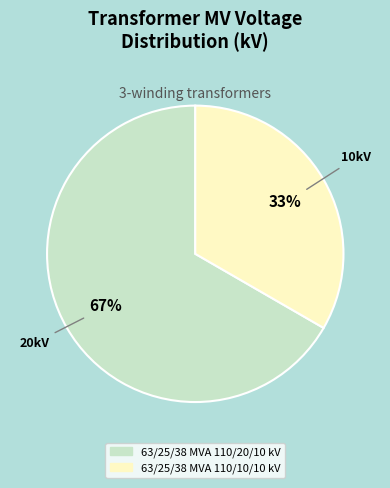

To the nearest percent, what portion does 63/25/38 MVA 110/20/10 kV represent?

67%